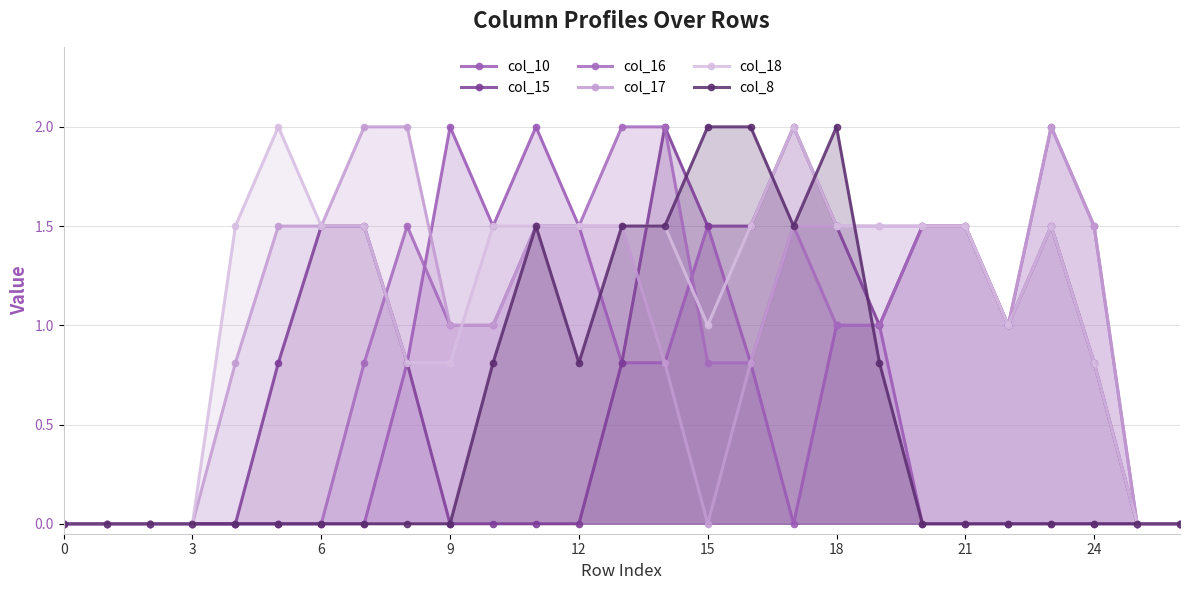

Reading right to left, transcribe all the data shown in this chart.

col_10: 0.0	0.0	0.0	0.0	0.0	0.0	0.0	1.0	1.0	0.0	0.8	1.5	0.8	0.8	1.5	2.0	1.5	2.0	0.8	0.0	0.0	0.0	0.0	0.0	0.0	0.0	0.0
col_15: 0.0	0.0	0.8	1.5	1.0	1.5	1.5	1.0	1.5	2.0	1.5	1.5	2.0	0.8	0.0	0.0	0.0	0.0	0.8	1.5	1.5	0.8	0.0	0.0	0.0	0.0	0.0
col_16: 0.0	0.0	1.5	2.0	1.0	1.5	1.5	1.0	1.0	1.5	0.8	0.8	2.0	2.0	1.5	1.5	1.0	1.0	1.5	0.8	0.0	0.0	0.0	0.0	0.0	0.0	0.0
col_17: 0.0	0.0	1.5	2.0	1.0	1.5	1.5	1.5	1.5	1.5	0.8	0.0	0.8	1.5	1.5	1.5	1.0	1.0	2.0	2.0	1.5	1.5	0.8	0.0	0.0	0.0	0.0
col_18: 0.0	0.0	0.8	1.5	1.0	1.5	1.5	1.5	1.5	2.0	1.5	1.0	1.5	1.5	1.5	1.5	1.5	0.8	0.8	1.5	1.5	2.0	1.5	0.0	0.0	0.0	0.0
col_8: 0.0	0.0	0.0	0.0	0.0	0.0	0.0	0.8	2.0	1.5	2.0	2.0	1.5	1.5	0.8	1.5	0.8	0.0	0.0	0.0	0.0	0.0	0.0	0.0	0.0	0.0	0.0